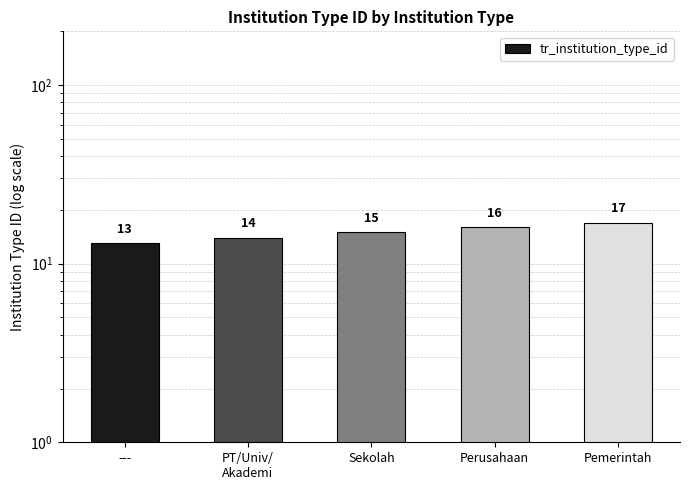

Which label corresponds to the smallest value in the chart?

---